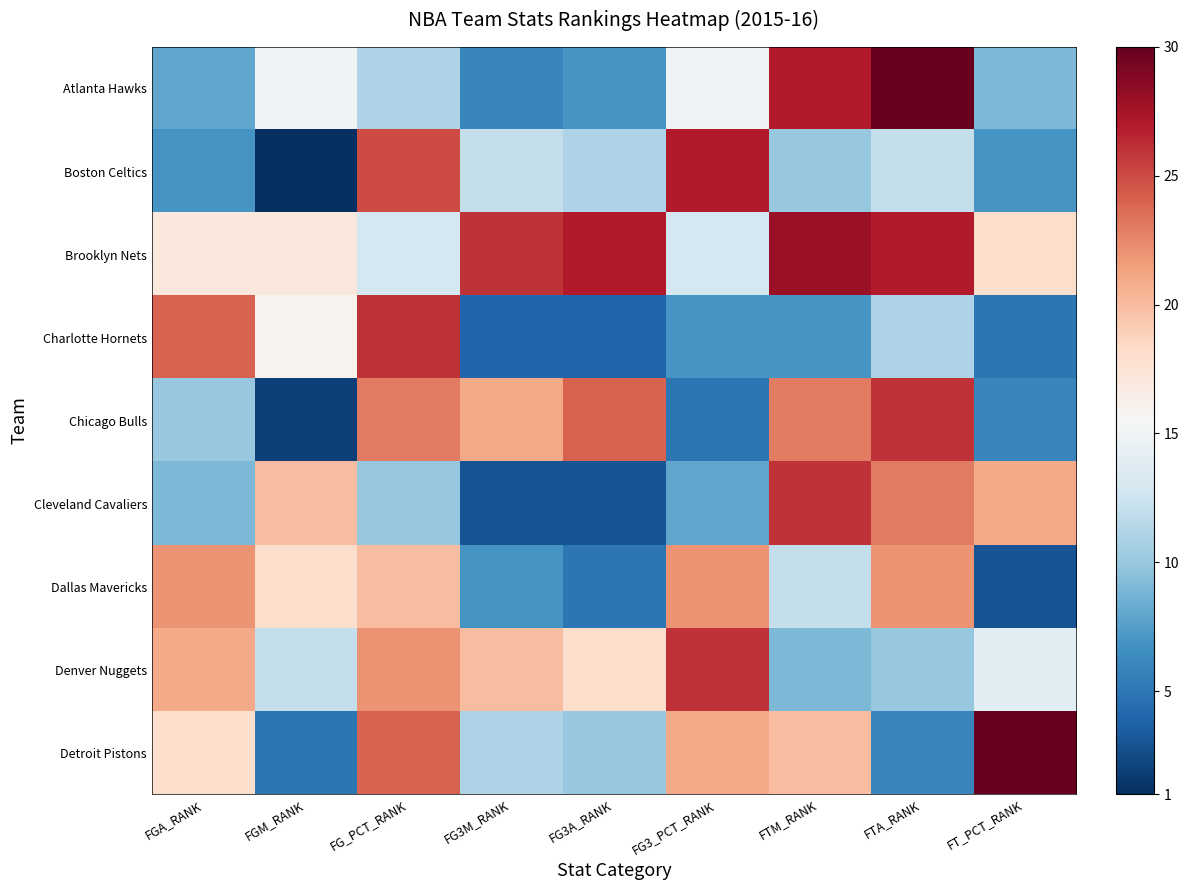

Reading left to right, what are all the values shown in this chart?

Atlanta Hawks: FGA_RANK=8	FGM_RANK=15	FG_PCT_RANK=11	FG3M_RANK=6	FG3A_RANK=7	FG3_PCT_RANK=15	FTM_RANK=27	FTA_RANK=30	FT_PCT_RANK=9
Boston Celtics: FGA_RANK=7	FGM_RANK=1	FG_PCT_RANK=25	FG3M_RANK=12	FG3A_RANK=11	FG3_PCT_RANK=27	FTM_RANK=10	FTA_RANK=12	FT_PCT_RANK=7
Brooklyn Nets: FGA_RANK=17	FGM_RANK=17	FG_PCT_RANK=13	FG3M_RANK=26	FG3A_RANK=27	FG3_PCT_RANK=13	FTM_RANK=28	FTA_RANK=27	FT_PCT_RANK=18
Charlotte Hornets: FGA_RANK=24	FGM_RANK=16	FG_PCT_RANK=26	FG3M_RANK=4	FG3A_RANK=4	FG3_PCT_RANK=7	FTM_RANK=7	FTA_RANK=11	FT_PCT_RANK=5
Chicago Bulls: FGA_RANK=10	FGM_RANK=2	FG_PCT_RANK=23	FG3M_RANK=21	FG3A_RANK=24	FG3_PCT_RANK=5	FTM_RANK=23	FTA_RANK=26	FT_PCT_RANK=6
Cleveland Cavaliers: FGA_RANK=9	FGM_RANK=20	FG_PCT_RANK=10	FG3M_RANK=3	FG3A_RANK=3	FG3_PCT_RANK=8	FTM_RANK=26	FTA_RANK=23	FT_PCT_RANK=21
Dallas Mavericks: FGA_RANK=22	FGM_RANK=18	FG_PCT_RANK=20	FG3M_RANK=7	FG3A_RANK=5	FG3_PCT_RANK=22	FTM_RANK=12	FTA_RANK=22	FT_PCT_RANK=3
Denver Nuggets: FGA_RANK=21	FGM_RANK=12	FG_PCT_RANK=22	FG3M_RANK=20	FG3A_RANK=18	FG3_PCT_RANK=26	FTM_RANK=9	FTA_RANK=10	FT_PCT_RANK=14
Detroit Pistons: FGA_RANK=18	FGM_RANK=5	FG_PCT_RANK=24	FG3M_RANK=11	FG3A_RANK=10	FG3_PCT_RANK=21	FTM_RANK=20	FTA_RANK=6	FT_PCT_RANK=30